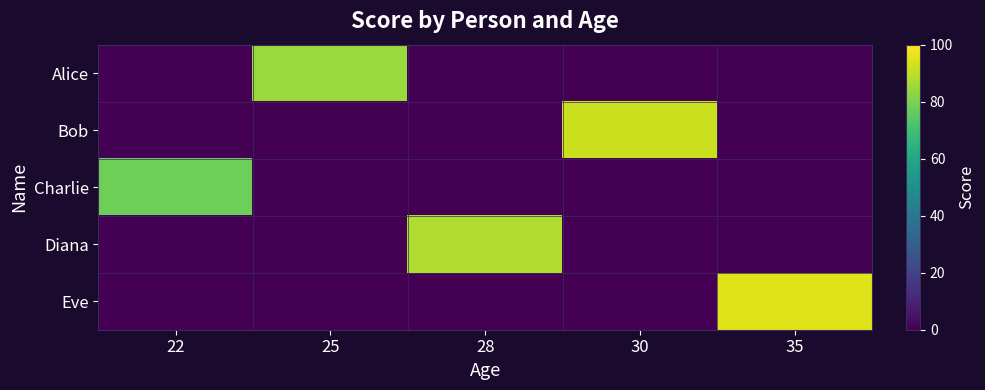

What is the total value across all series at 30?

92